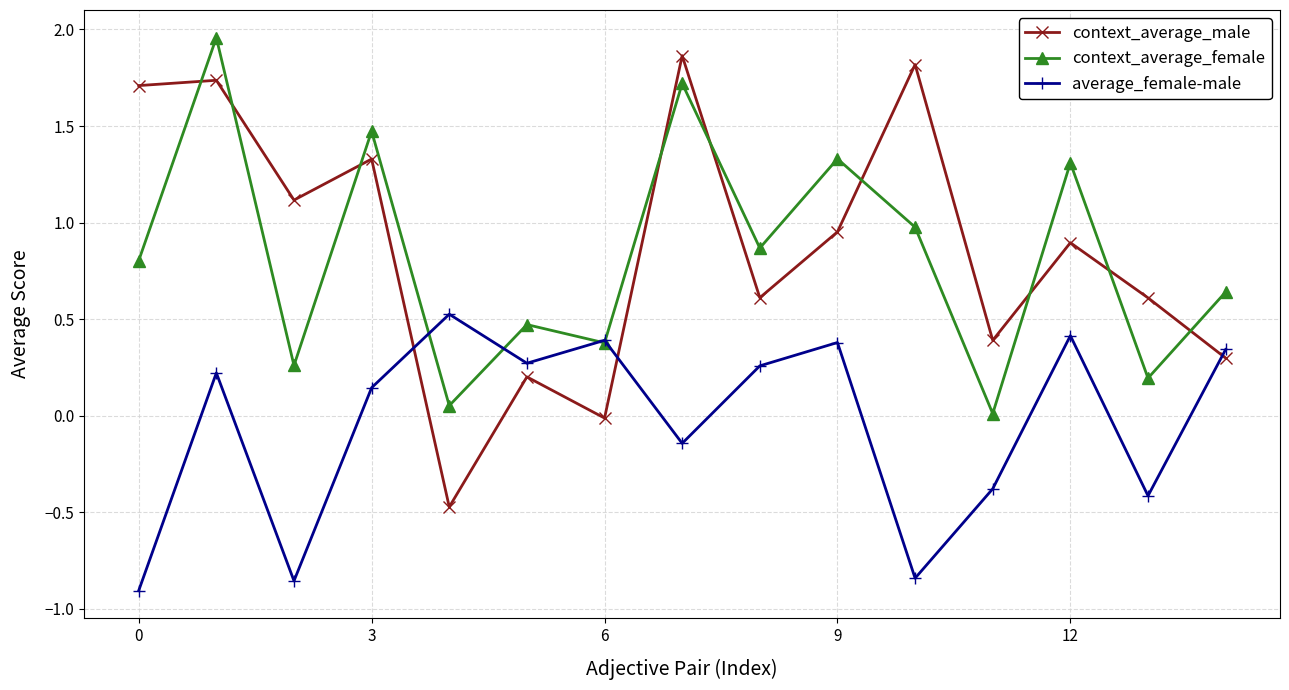

Does the chart have visible grid lines?

Yes